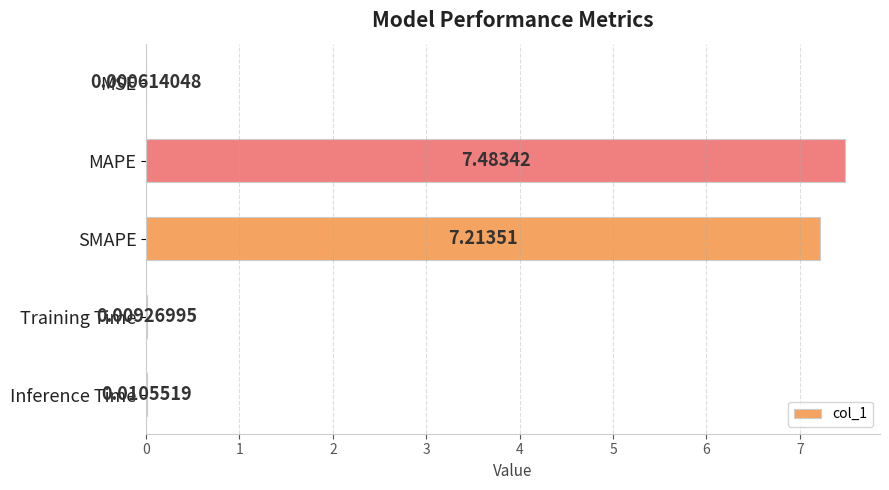

What is the sum of all values?

14.7